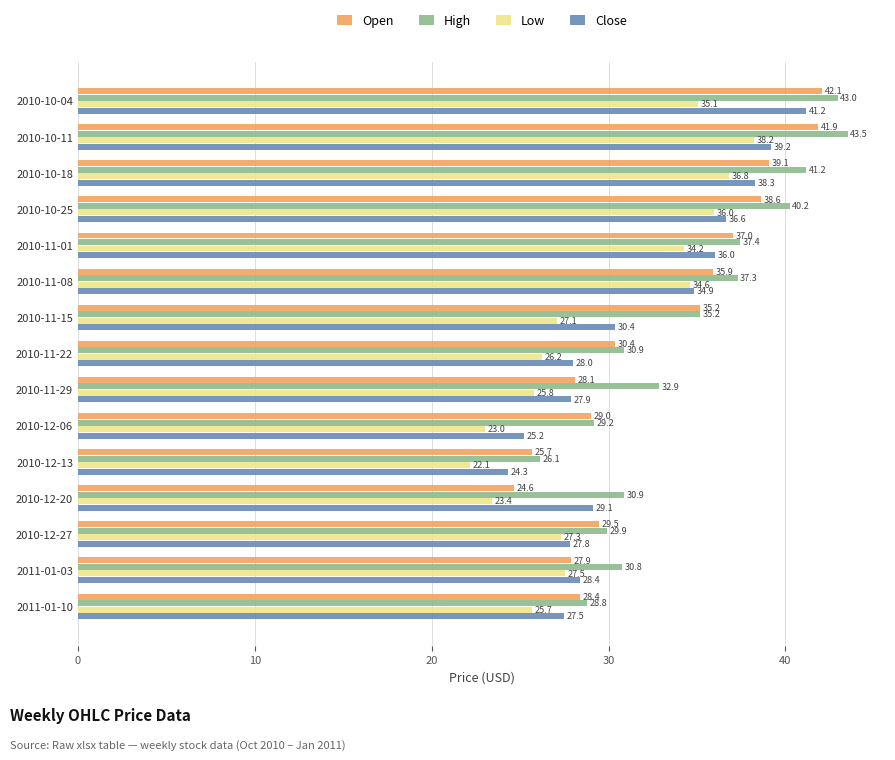

The value of Close at 2010-11-15 is 43.4. True or false?

False